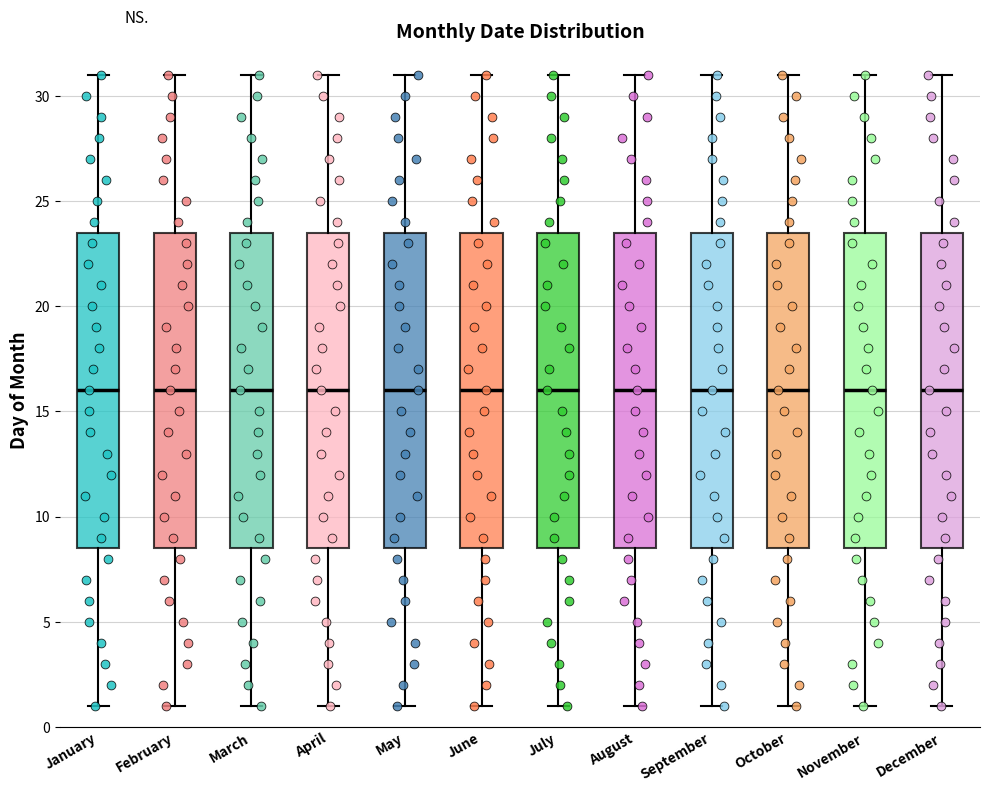

Where does the lower whisker of the box for February end on the y-axis? The values are not printed on the chart, so give them approximately, as read against the axis.

1.0